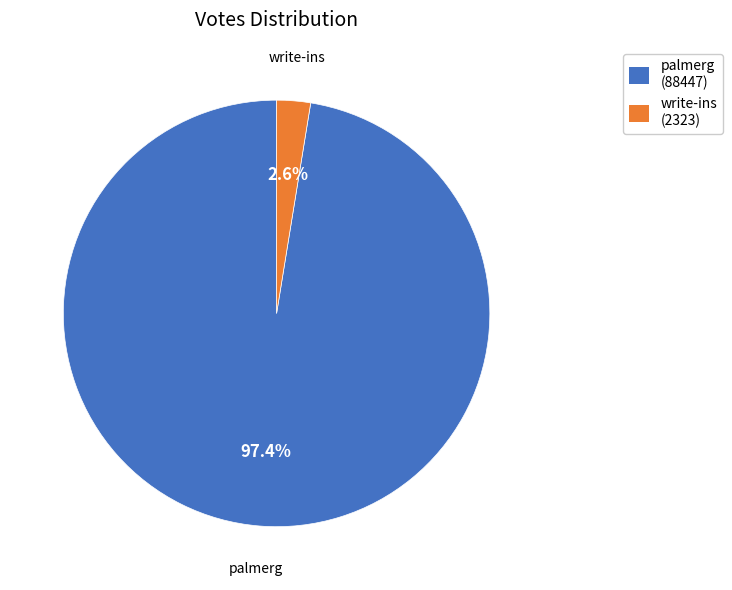

What percentage is NOT represented by palmerg?

2.6%